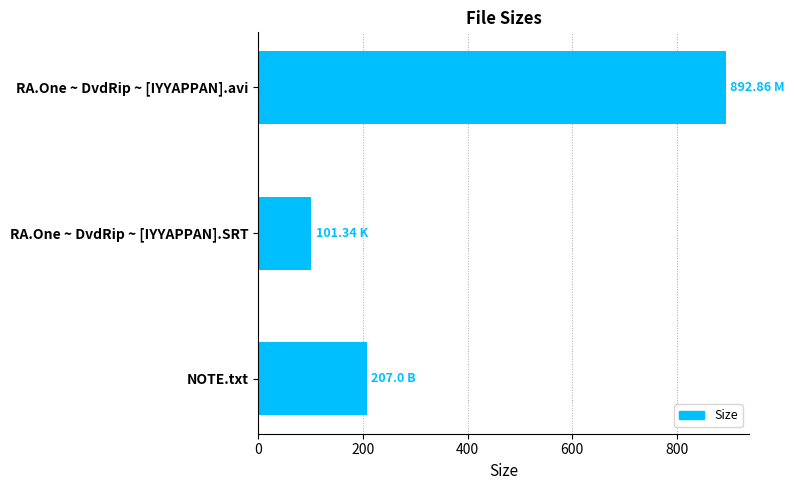

What is the change in value from RA.One ~ DvdRip ~ [IYYAPPAN].avi to NOTE.txt?

-685.9